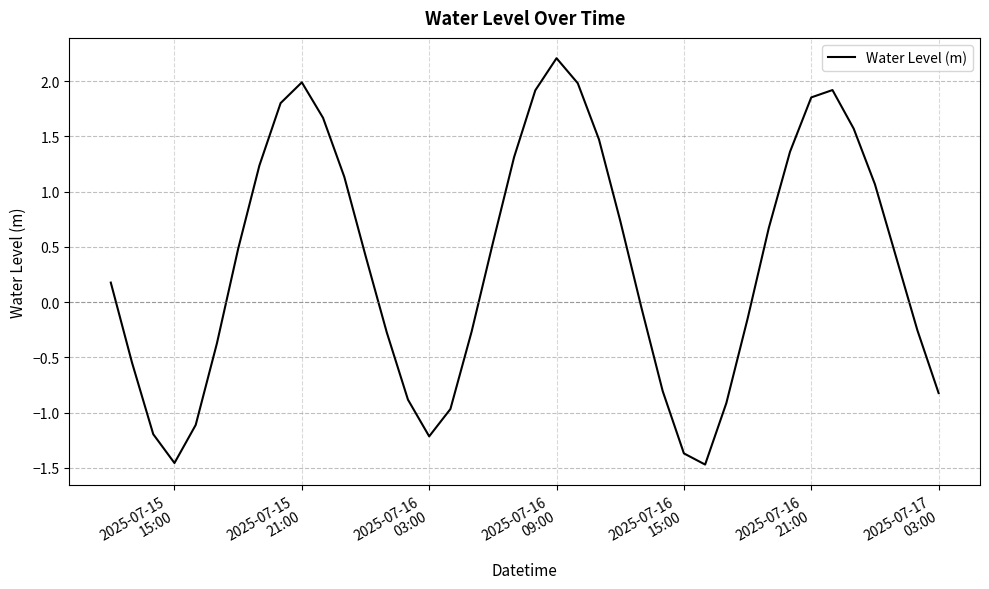

What is the maximum value shown in the chart?

2.2